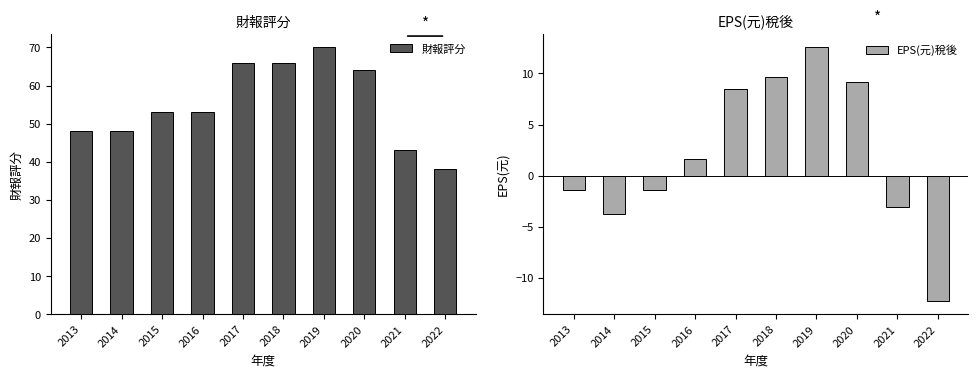

What is the spread (max minus min) of values at 2017?

57.5